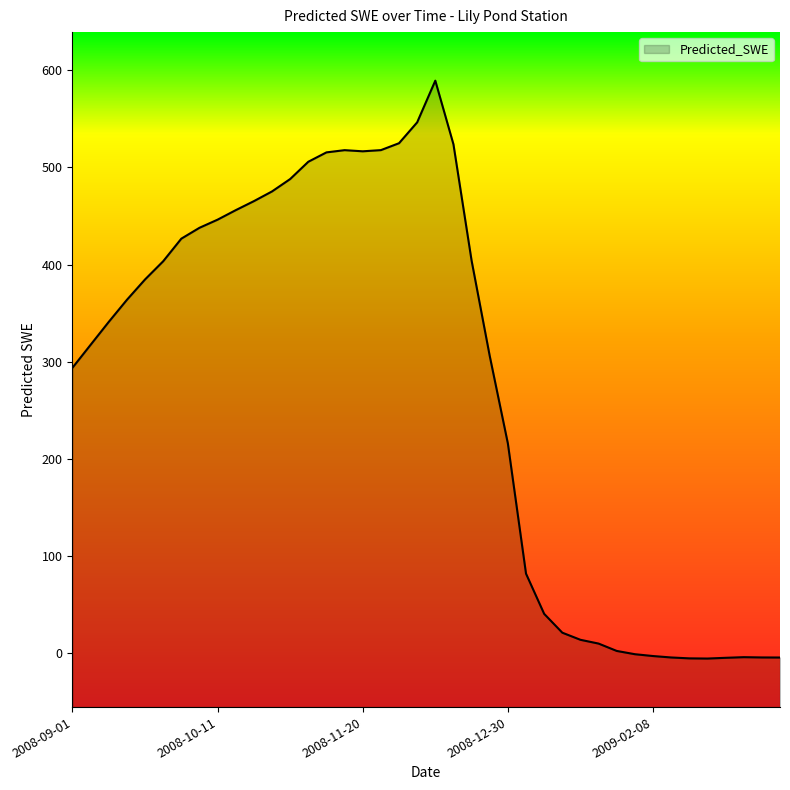

How many points are lower than both their immediate neighbors (excluding endpoints)?

2